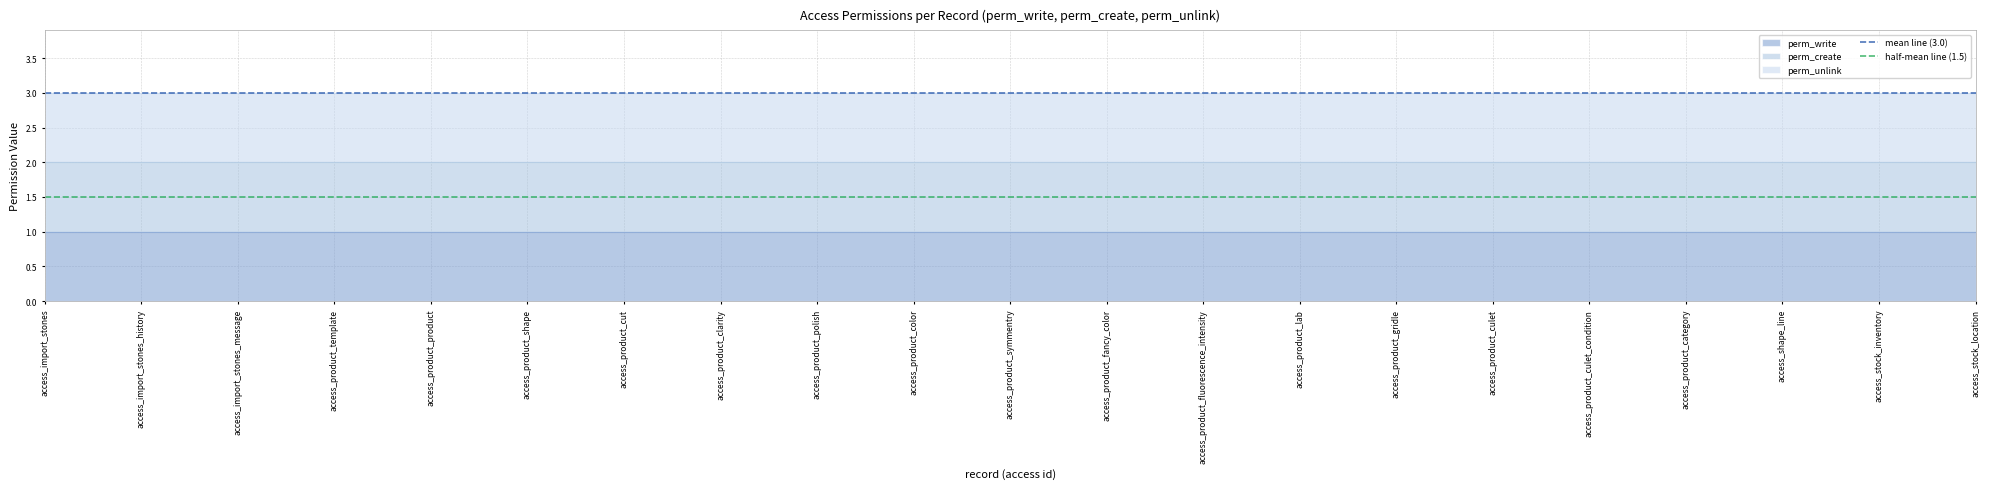

True or false: half-mean line (1.5) has a value of 2.4 at access_import_stones.

False